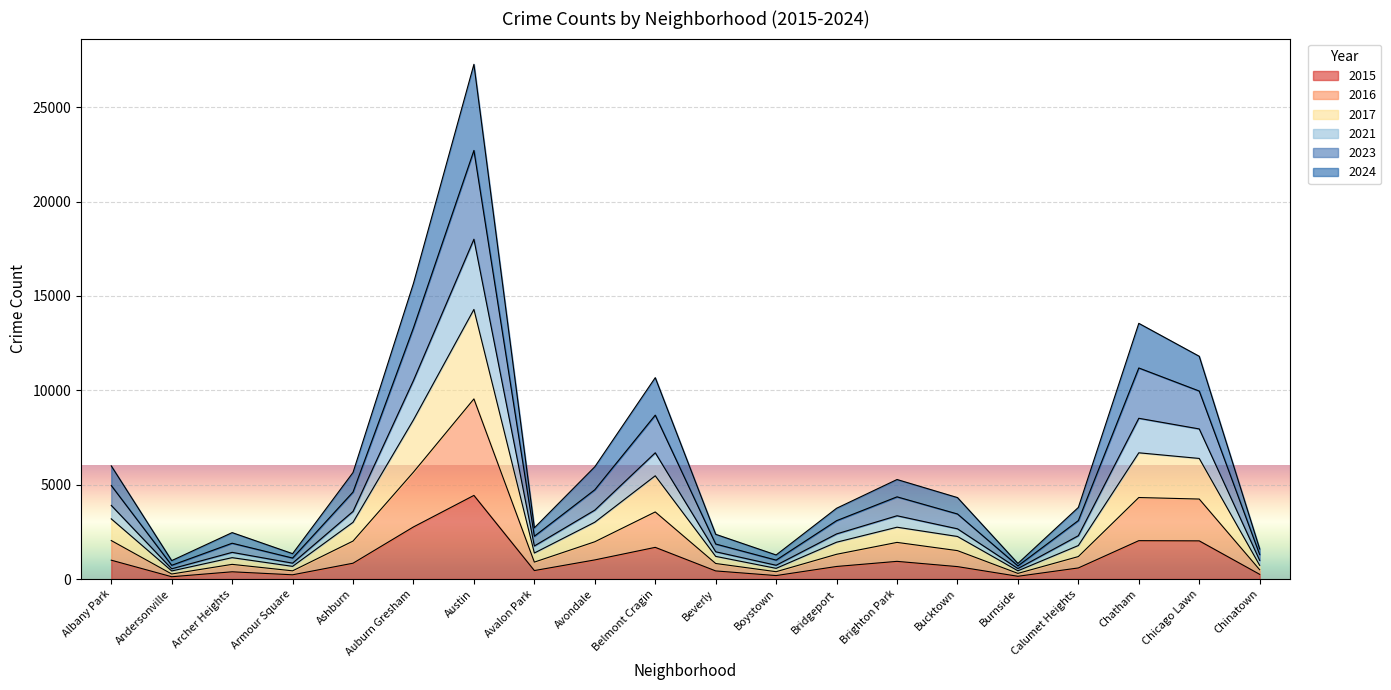

Which series has the widest spread of values?

2017